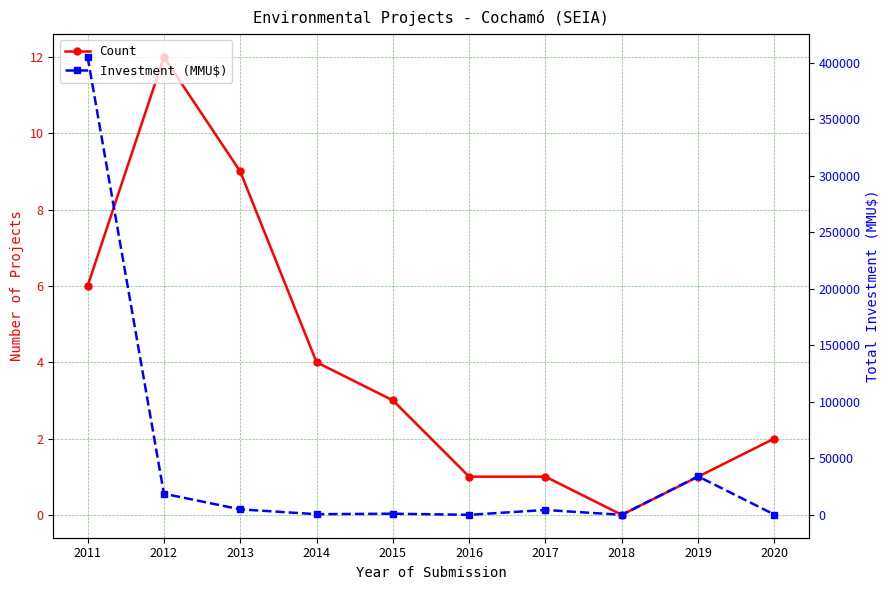

How many values in the Count series exceed 3?

4